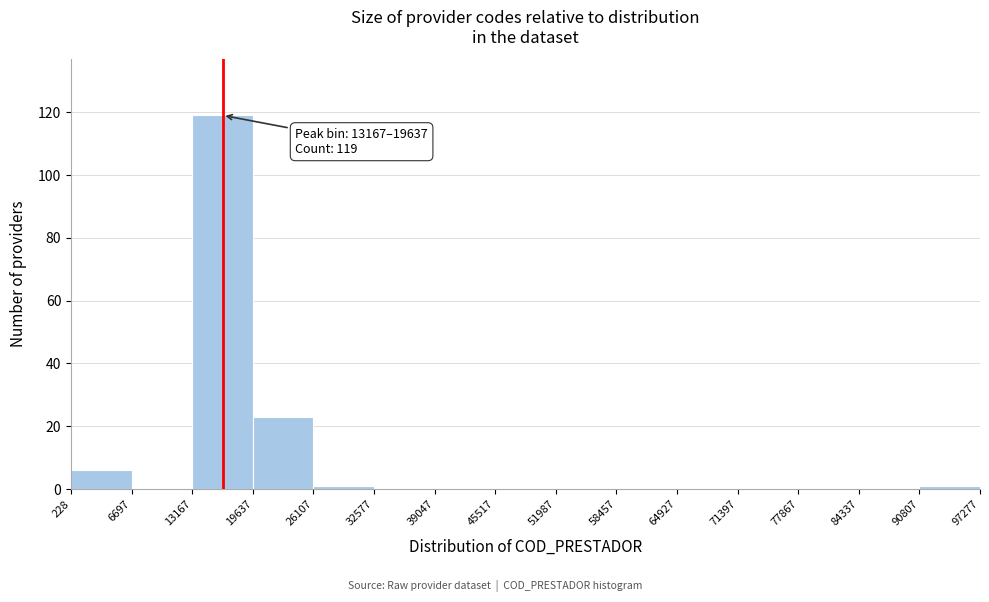

Over which range of the x-axis is the bar tallest?

13167 to 19637